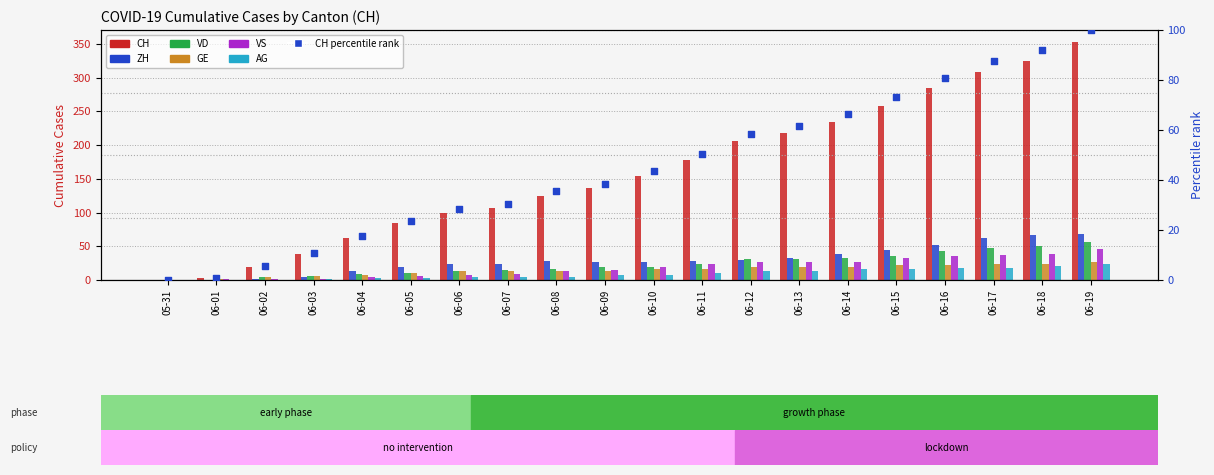

What is the total value across all series at 06-15?

409